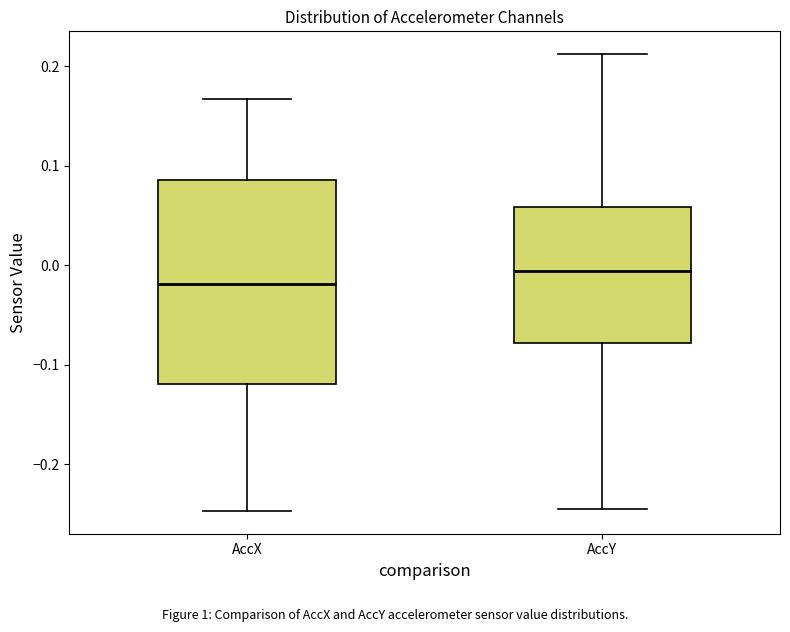

Reading left to right, read every box against the y-axis: the position of its median line, the range the box covers, and the ends of its whiskers. The values are not printed on the chart, so give them approximately, as read against the axis.

AccX: median -0.02, box -0.12 to 0.09, whiskers -0.25 to 0.17
AccY: median -0.01, box -0.08 to 0.06, whiskers -0.24 to 0.21